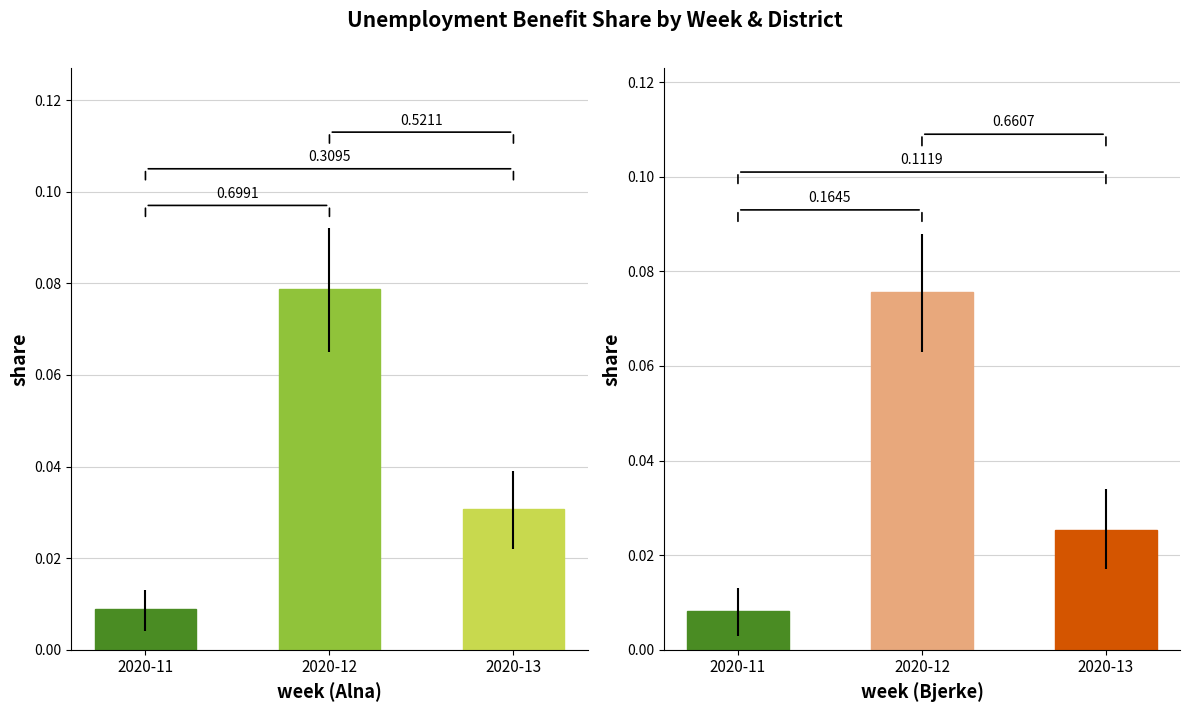

At how many categories does at least one series exceed 0?

3